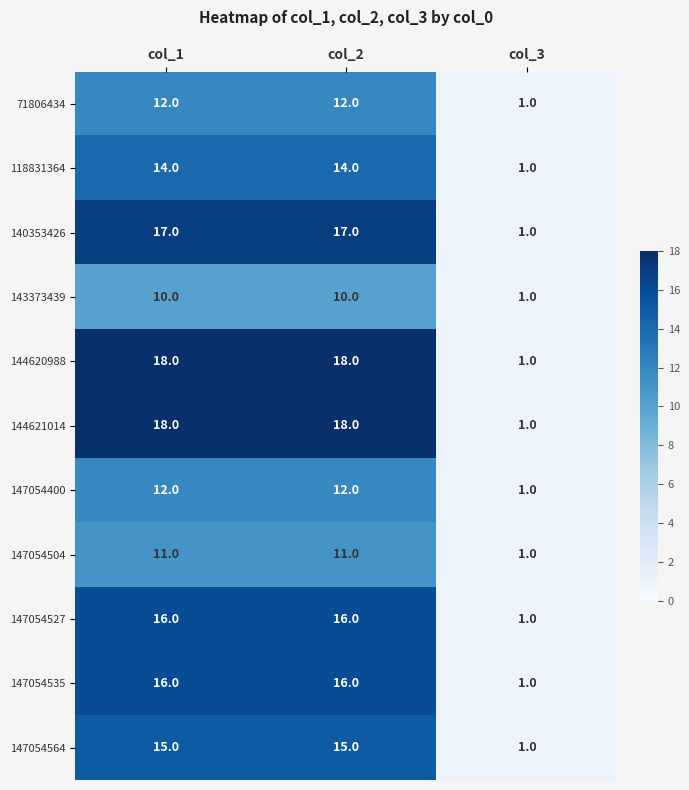

How many data points does each series have?

3